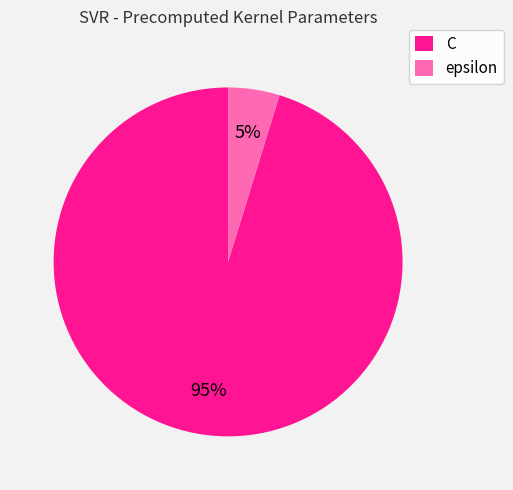

Which slice represents more than half of the pie?

C